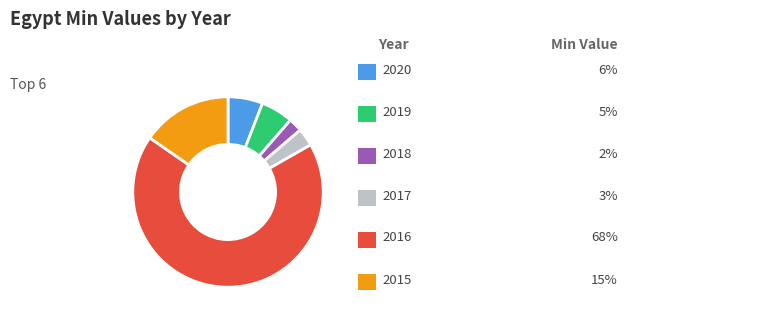

Does any single category account for the majority?

Yes